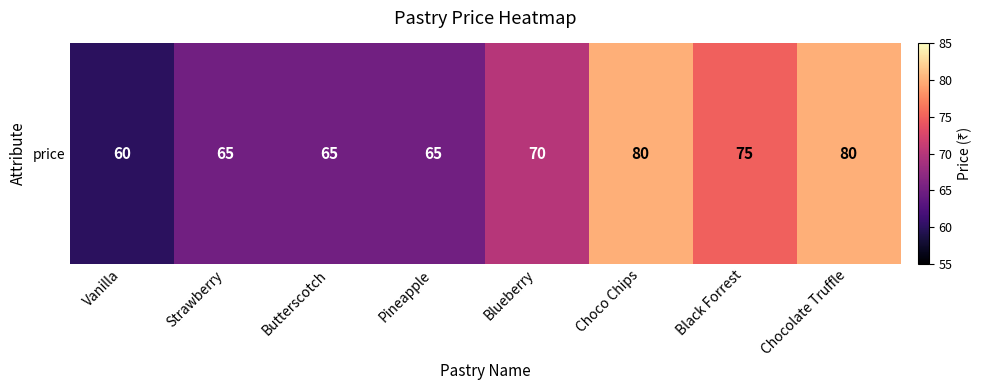

Reading left to right, transcribe all the data shown in this chart.

60	65	65	65	70	80	75	80